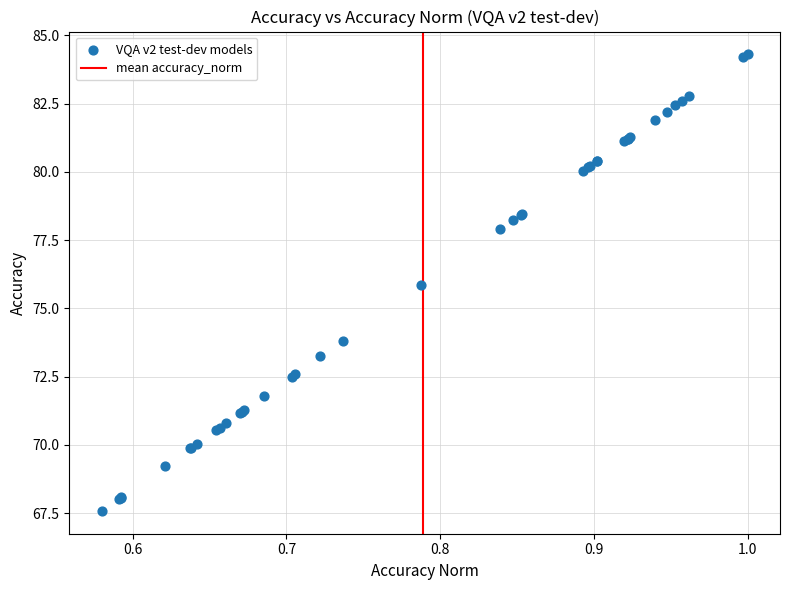

What Y value in the scatter plot is closest to 75?

75.8